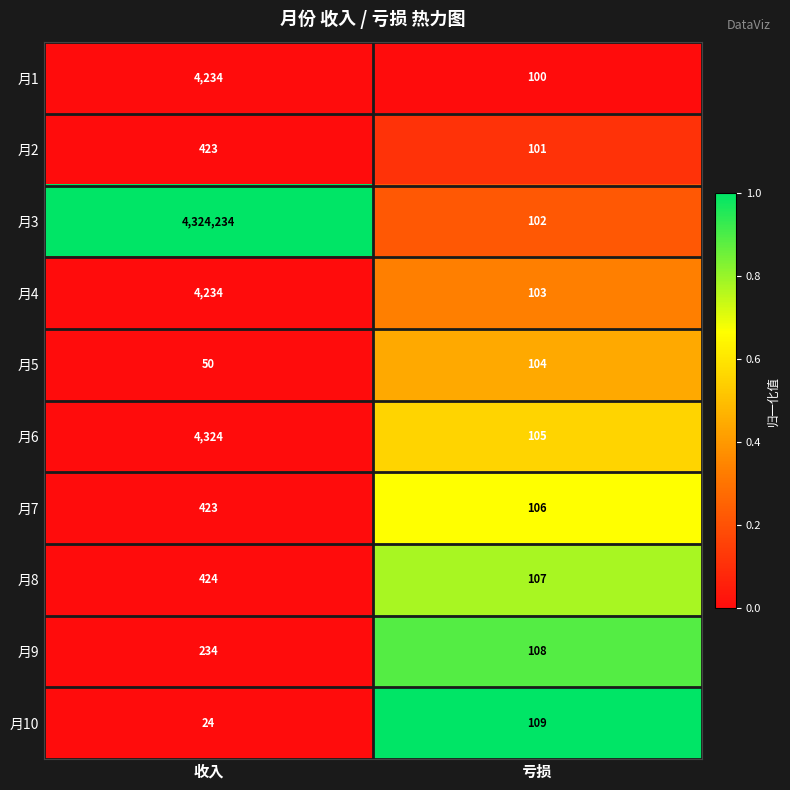

Which series has the largest range (max minus min)?

月3